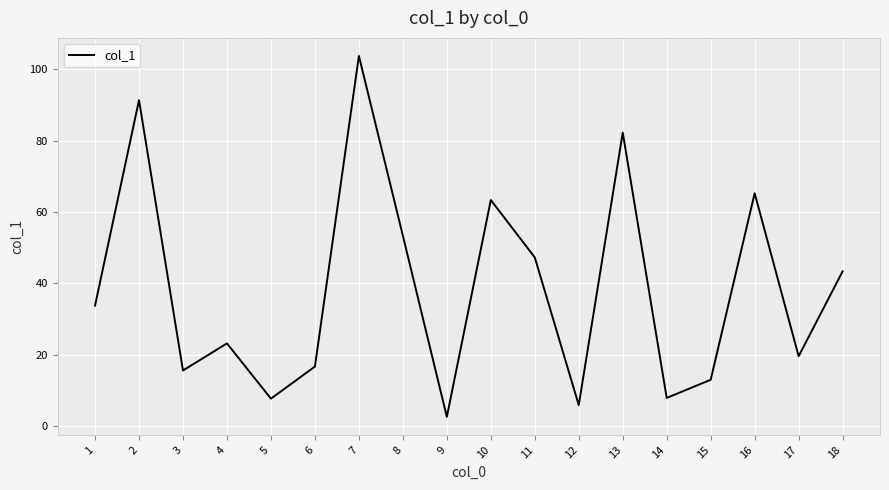

Where is the first local minimum?

3